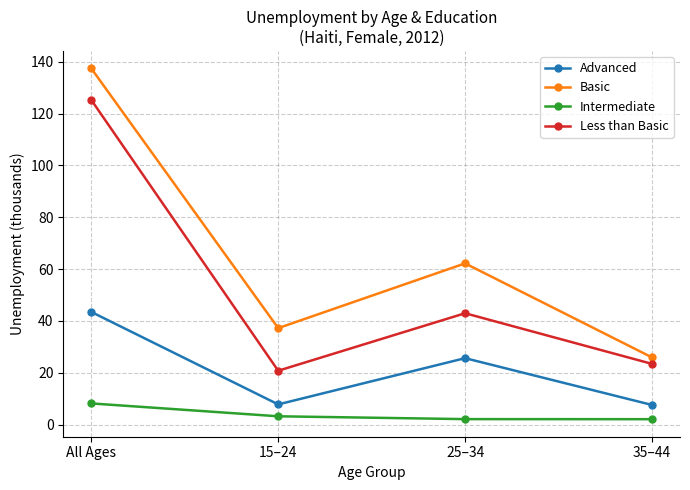

What are all the series names shown in the legend?

Advanced, Basic, Intermediate, Less than Basic